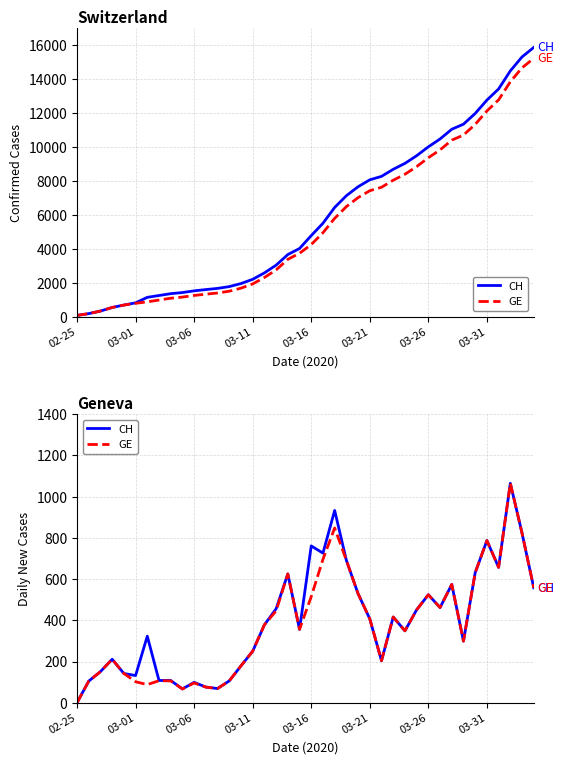

How many data points in CH are above 378?

19